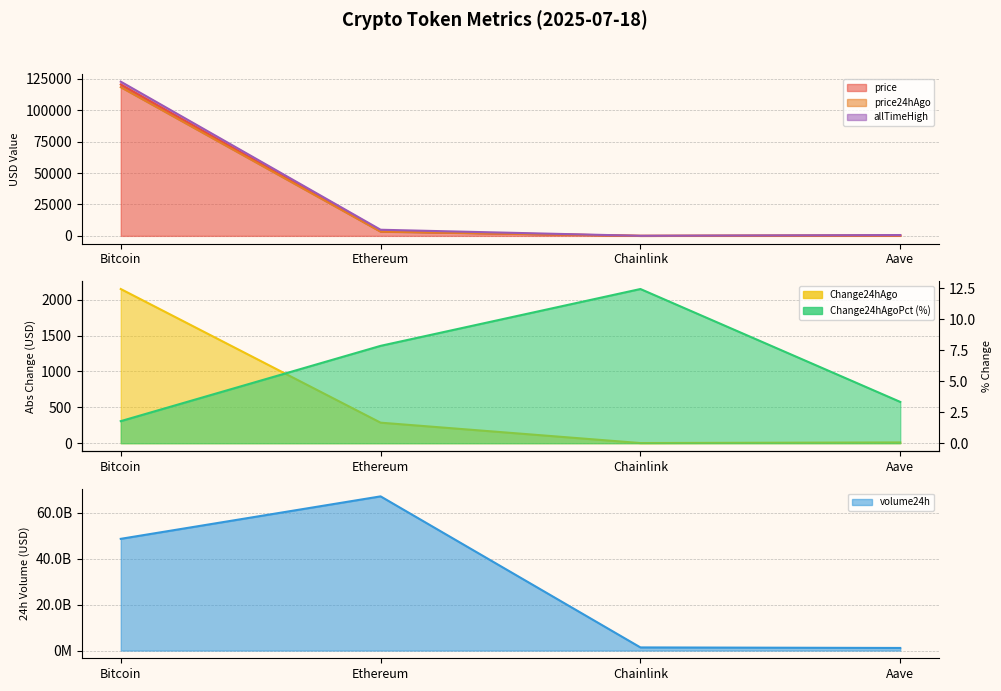

What is the label of the 2nd point from the left?

Ethereum